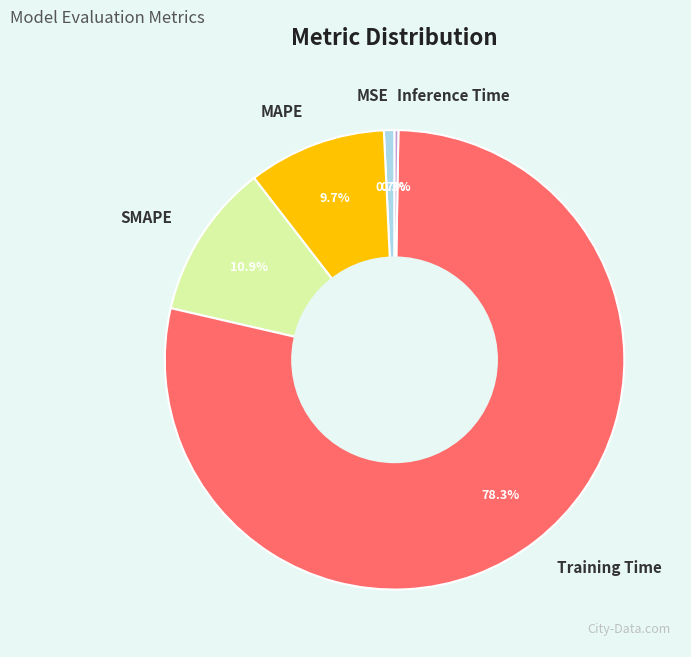

Which slice is the largest?

Training Time